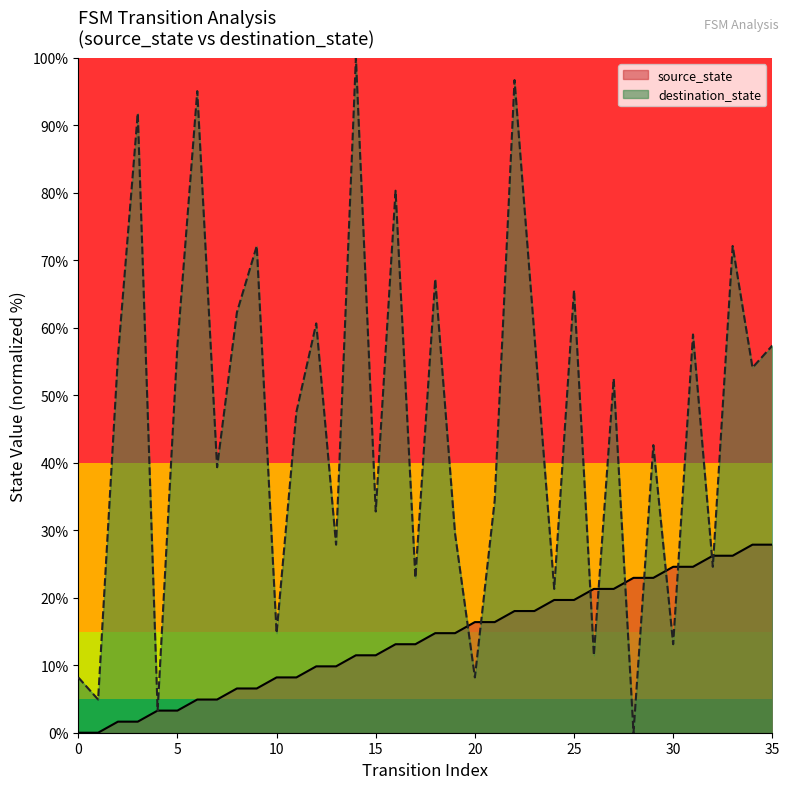

Between which two adjacent categories do destination_state and source_state first intersect?

19 and 20